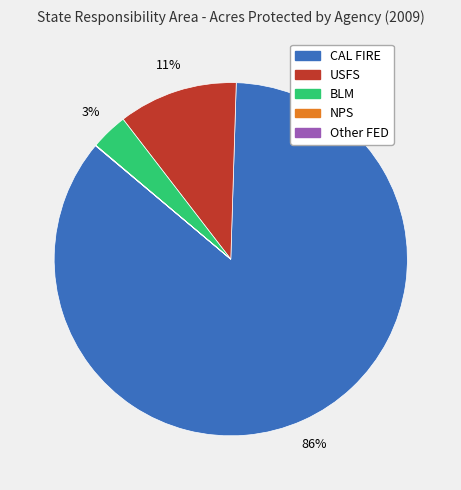

Is CAL FIRE the majority of the pie?

Yes